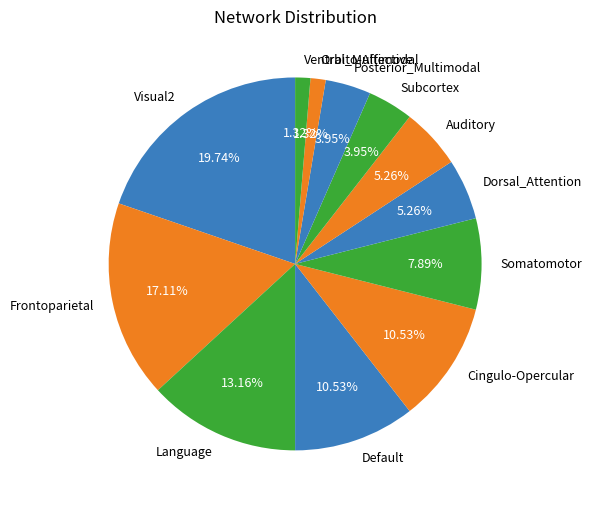

How many segments does this pie chart have?

12